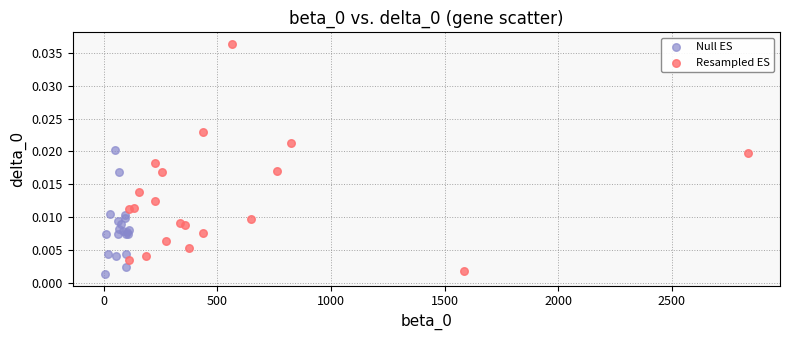

Which series reaches the maximum Y coordinate?

Resampled ES